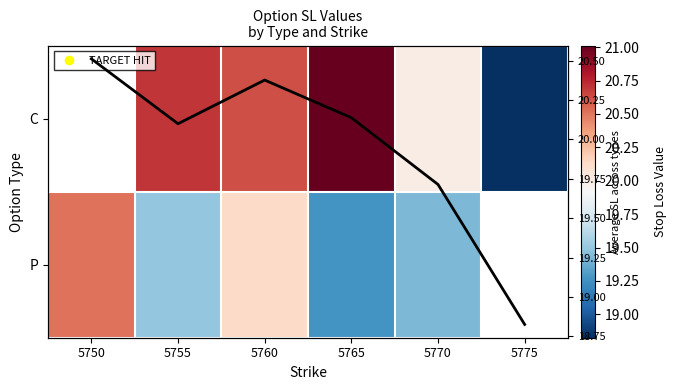

The value of C at 5775 is 18.8. True or false?

True